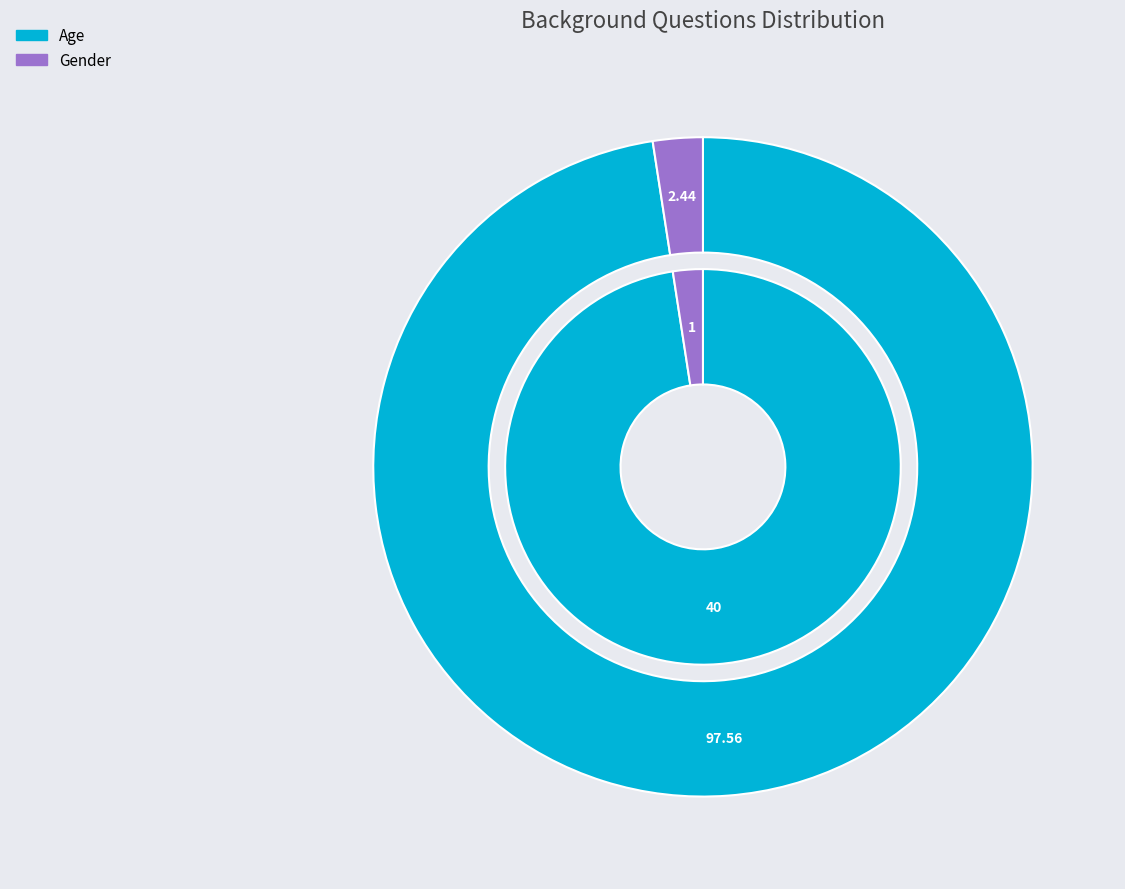

To the nearest percent, what portion does Age represent?

98%